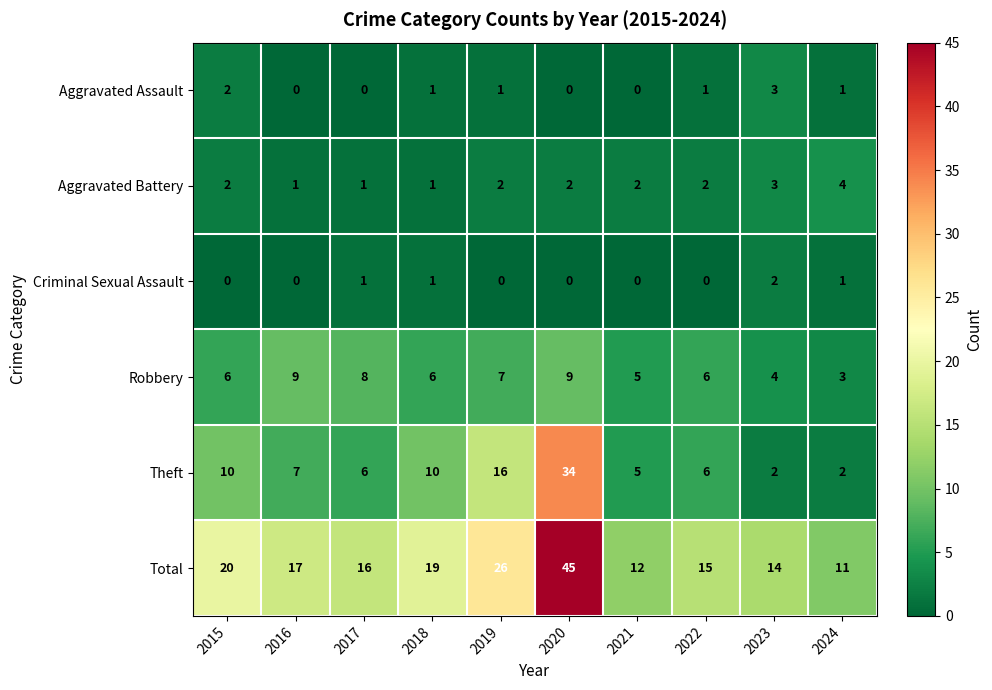

At which label does Total first exceed 17?

2015